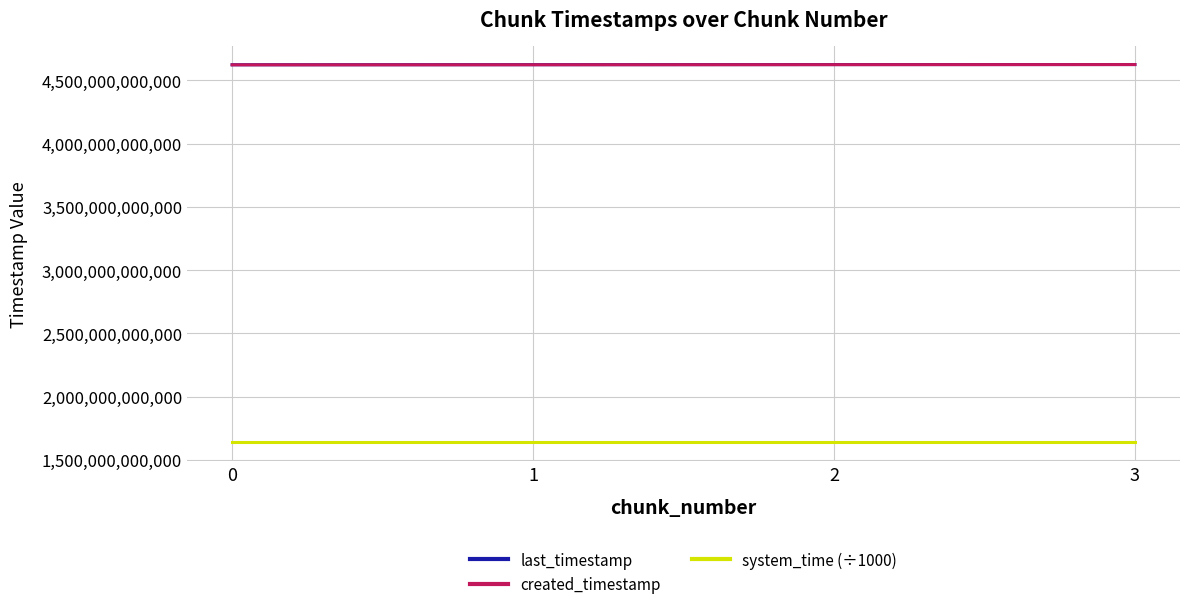

How many last_timestamp values are between 4623005700894 and 4624093208085?

3